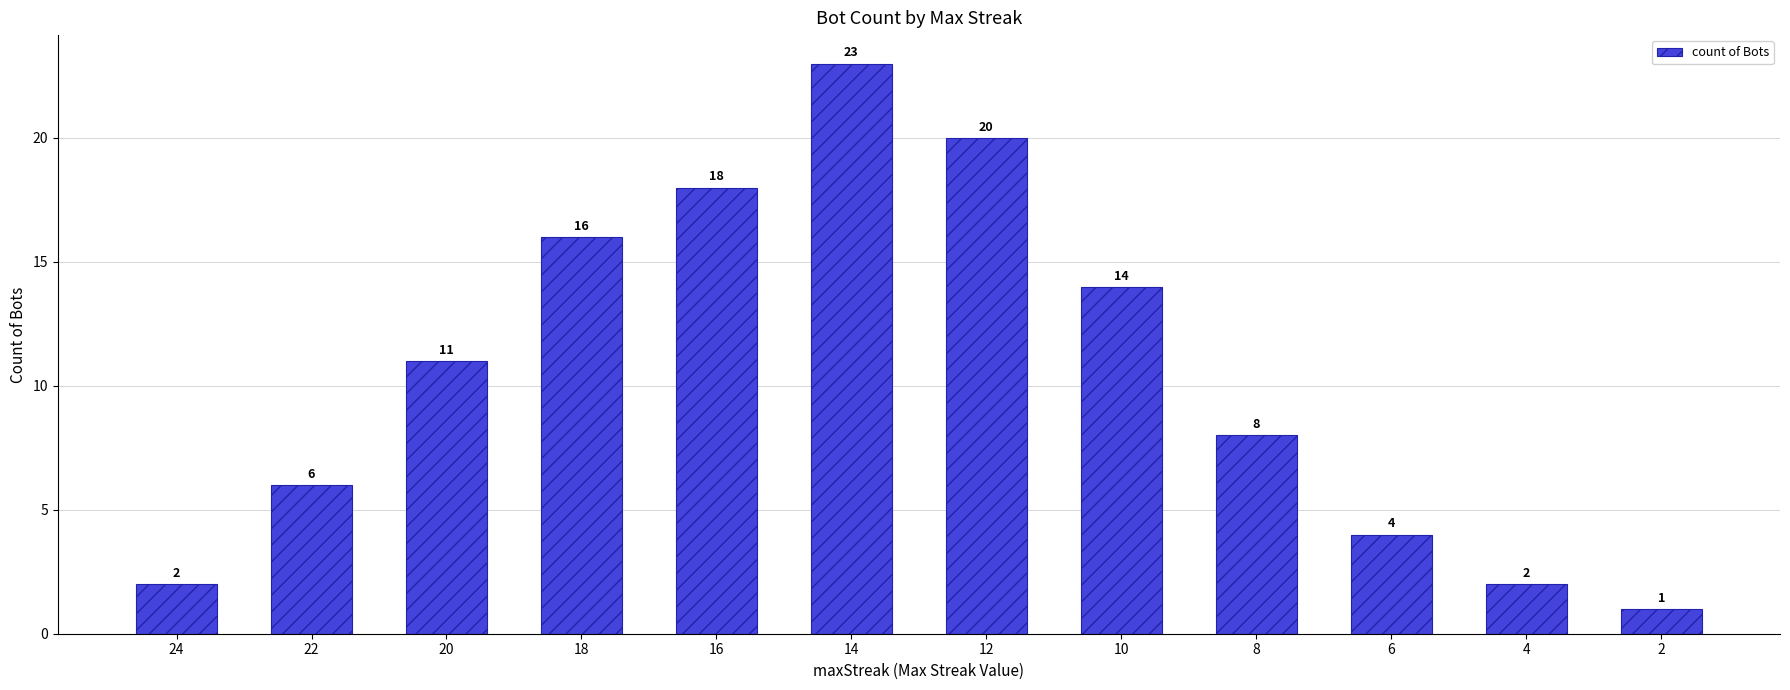

What is the change in value from 20 to 6?

-7